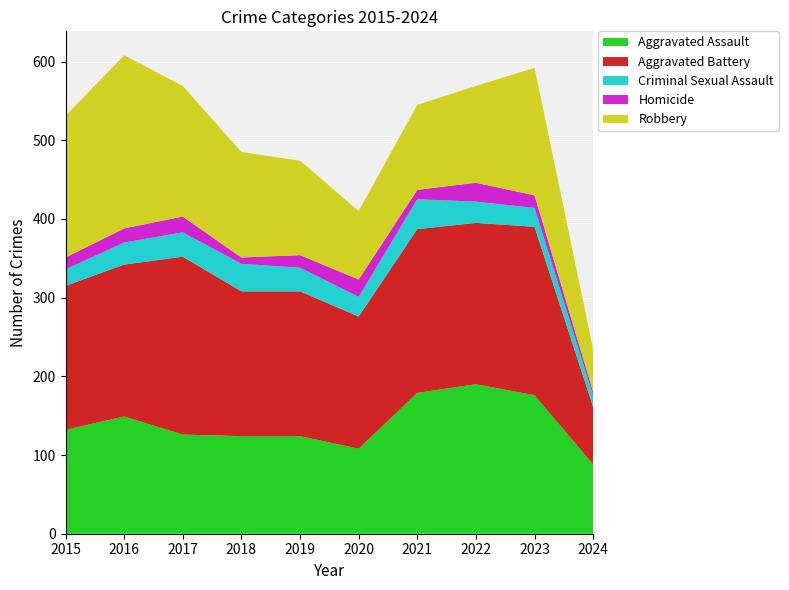

Reading right to left, what are all the values shown in this chart?

Aggravated Assault: 2024=88	2023=176	2022=190	2021=179	2020=108	2019=124	2018=124	2017=126	2016=149	2015=132
Aggravated Battery: 2024=73	2023=214	2022=205	2021=208	2020=168	2019=184	2018=184	2017=226	2016=193	2015=183
Criminal Sexual Assault: 2024=14	2023=24	2022=27	2021=38	2020=25	2019=30	2018=35	2017=31	2016=28	2015=21
Homicide: 2024=5	2023=16	2022=24	2021=12	2020=22	2019=16	2018=8	2017=20	2016=18	2015=15
Robbery: 2024=54	2023=162	2022=123	2021=108	2020=87	2019=120	2018=134	2017=166	2016=220	2015=180